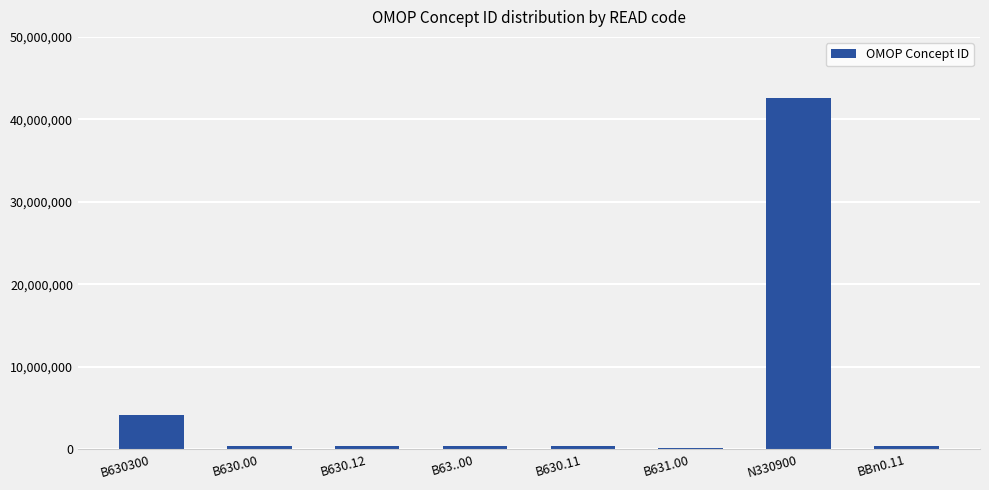

What is the greatest value displayed?

42538151